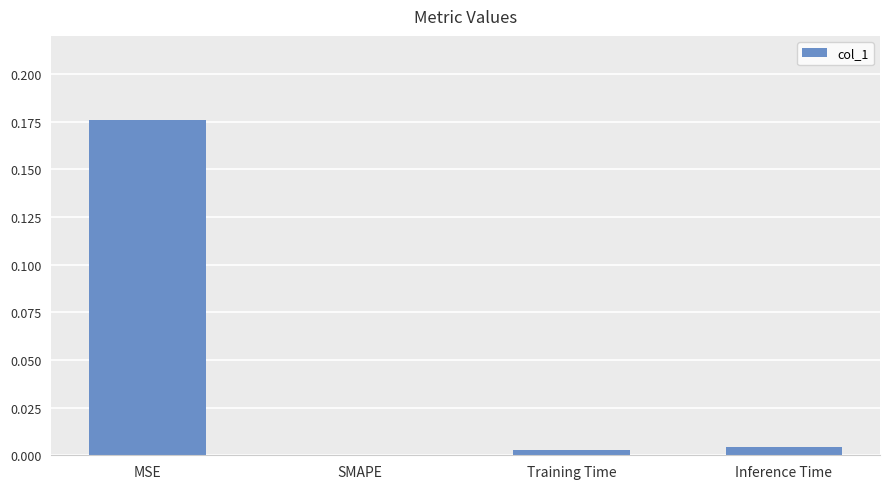

Which label corresponds to the largest value in the chart?

MSE